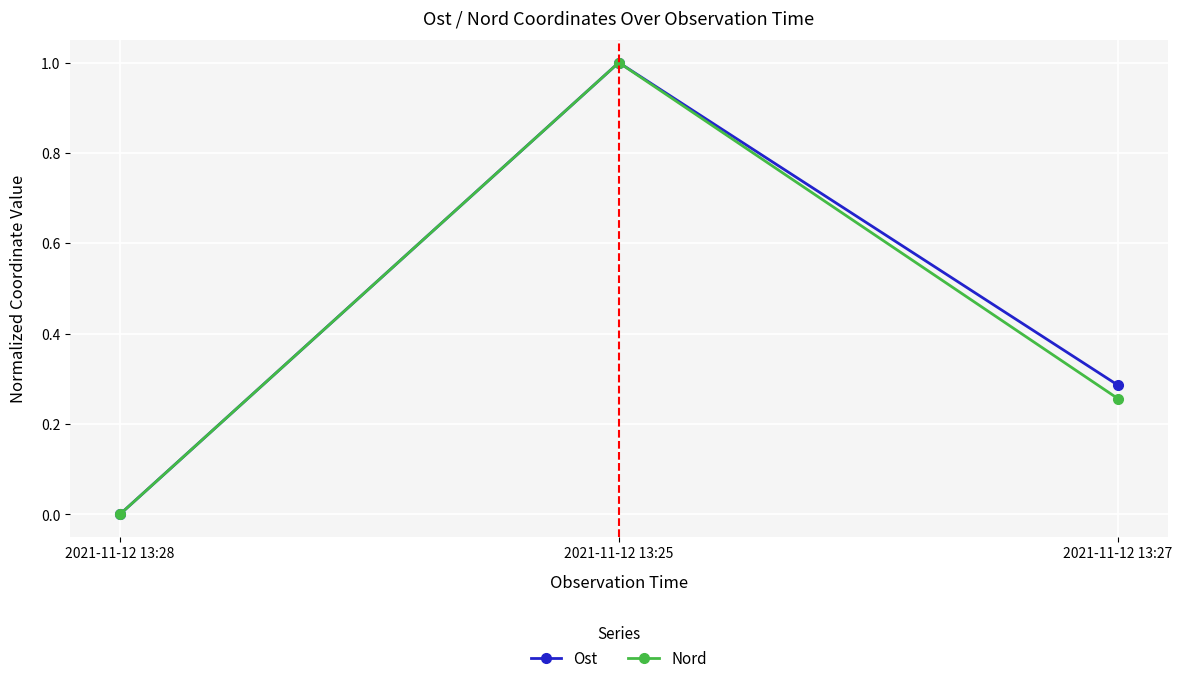

What are all the series names shown in the legend?

Ost, Nord